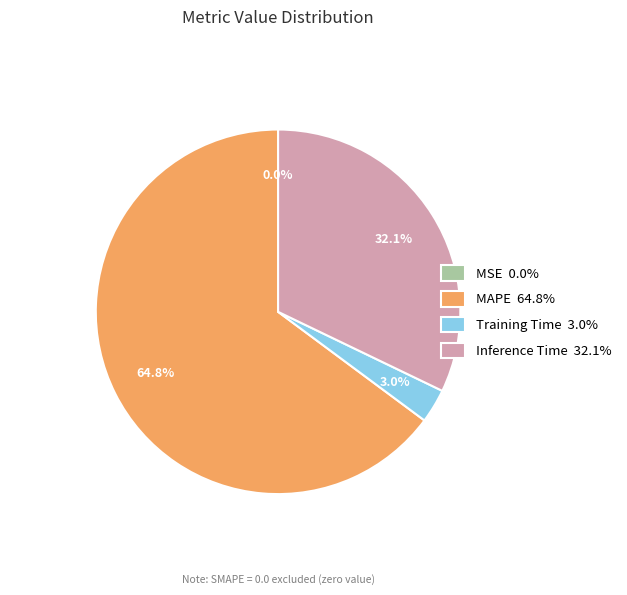

What percentage is the MAPE slice, to the nearest percent?

65%